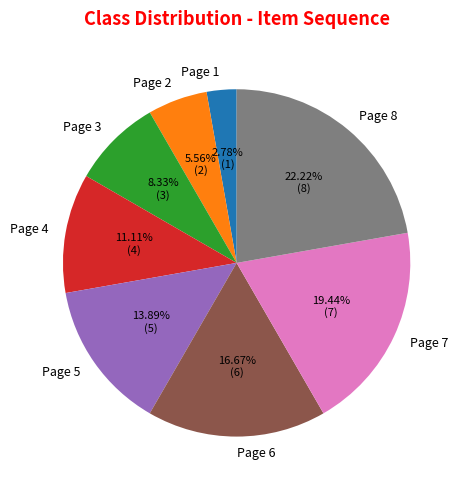

Does any single category account for the majority?

No